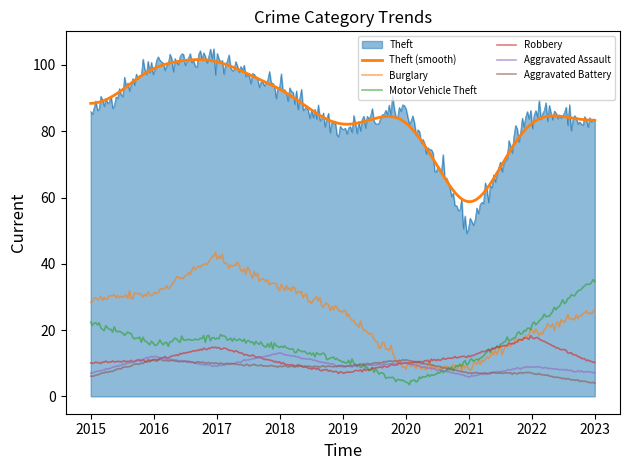

Does the chart display data point markers on the line(s)?

No